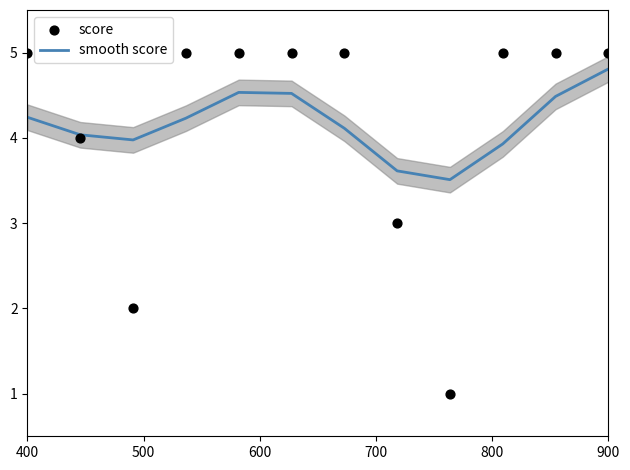

True or false: smooth score has a value of 4.2 at 400.

True